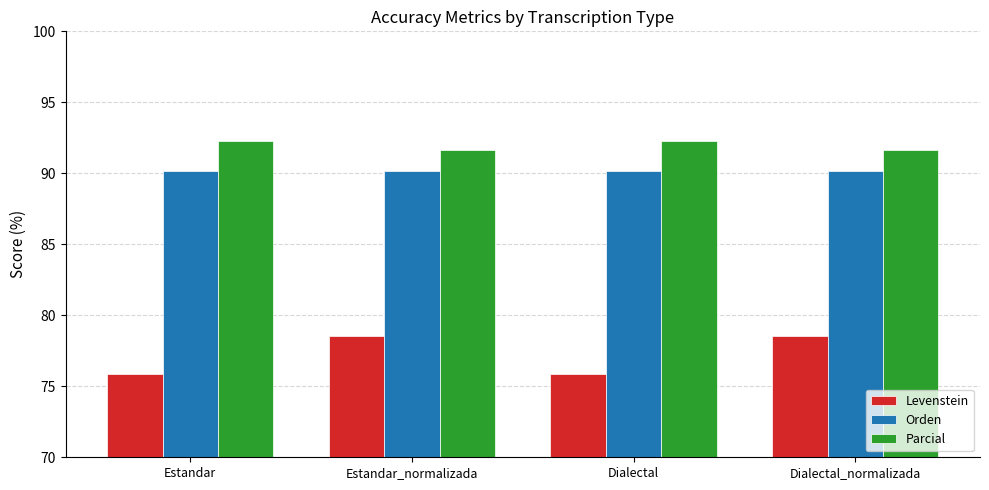

What are all the series names shown in the legend?

Levenstein, Orden, Parcial